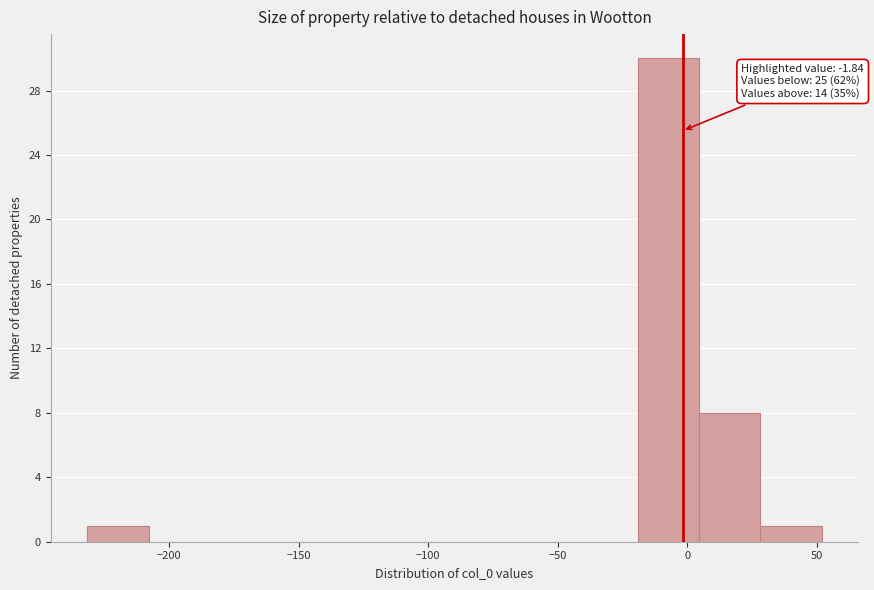

Which range on the x-axis has the tallest bar?

-20 to 5